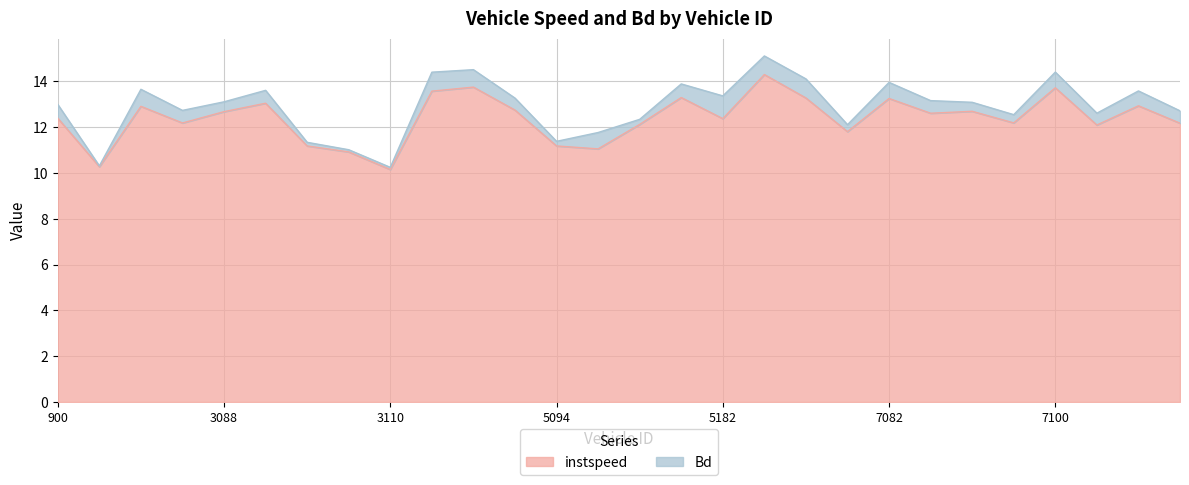

What is the ratio of the value at 7173 to the value at 3088?

1.0